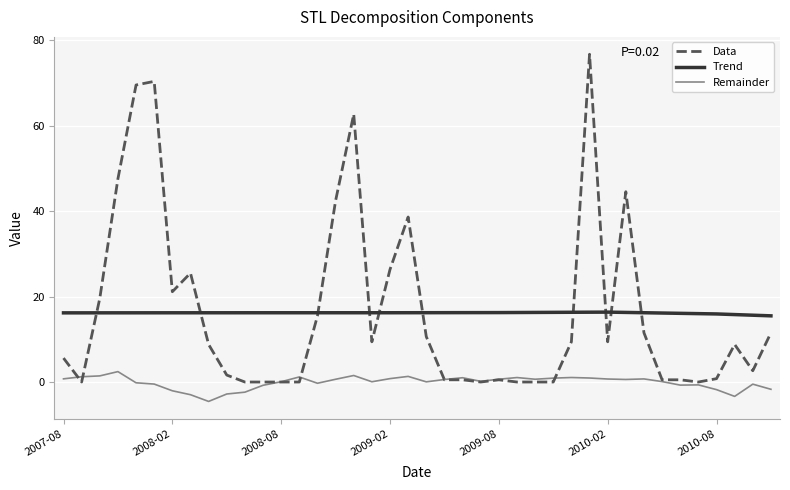

What is the minimum value shown in the chart?

-4.5